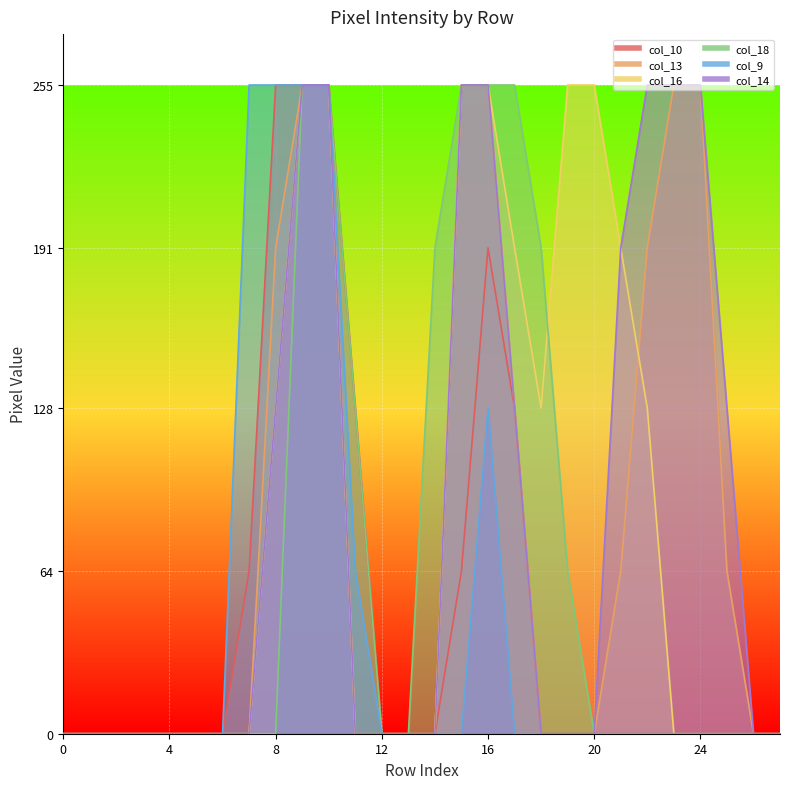

What is the total value across all series at 7?

319